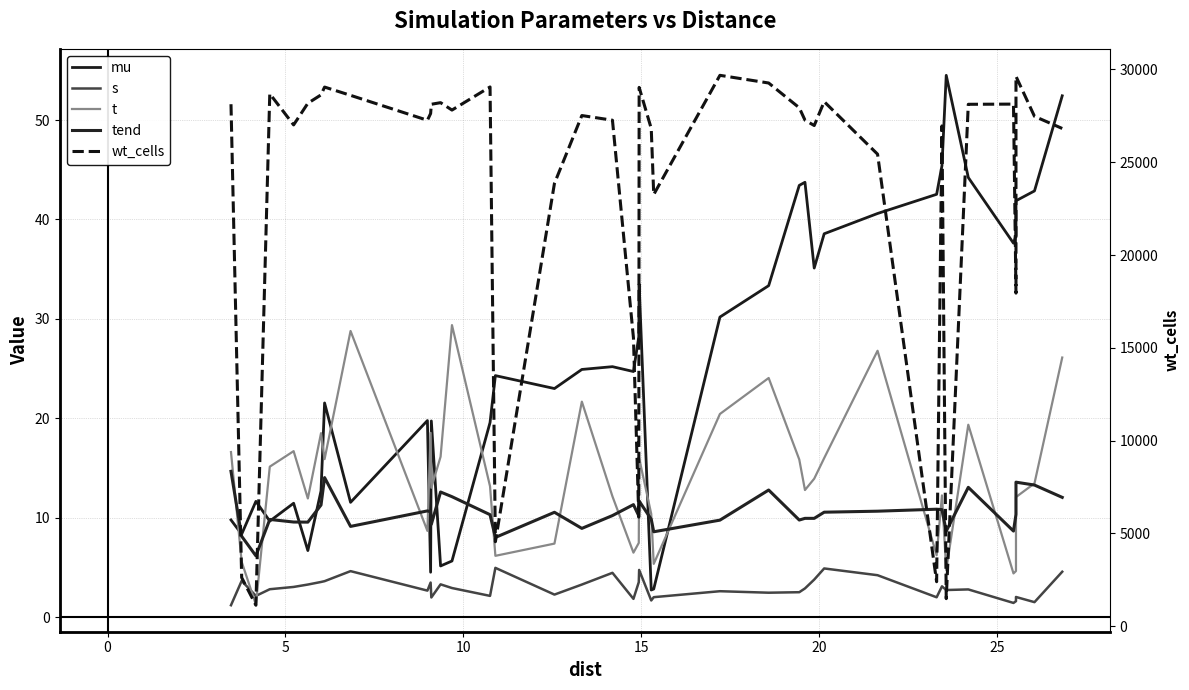

How many values in the wt_cells series are below 27516?

20